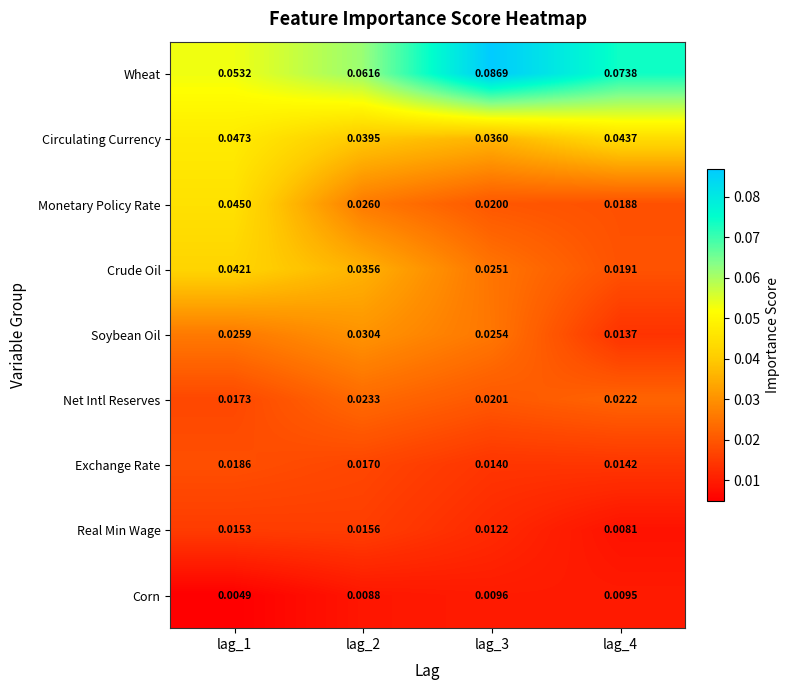

Which series changed the most between lag_3 and lag_4?

Wheat